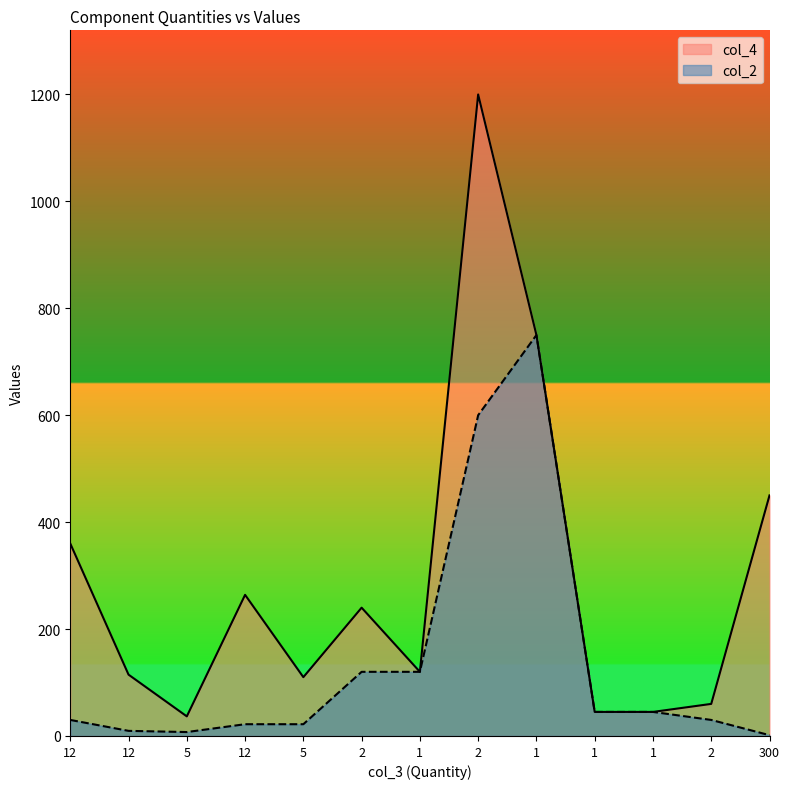

What are all the series names shown in the legend?

col_4, col_2